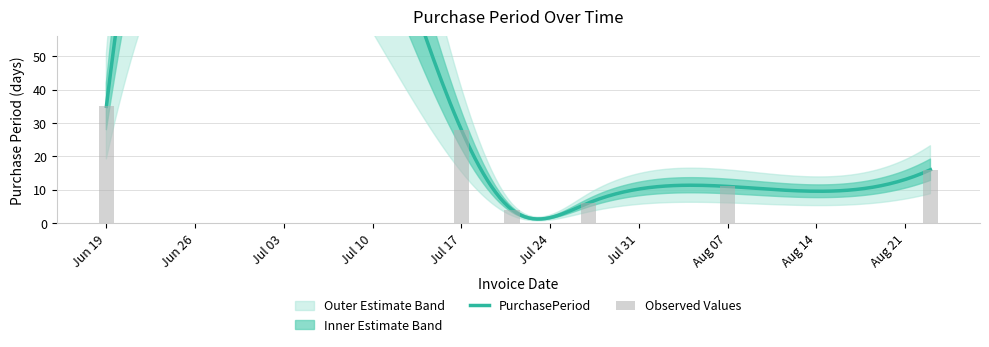

Approximately how many times larger is the value at 2017-08-23 compared to 2017-07-17?

0.6